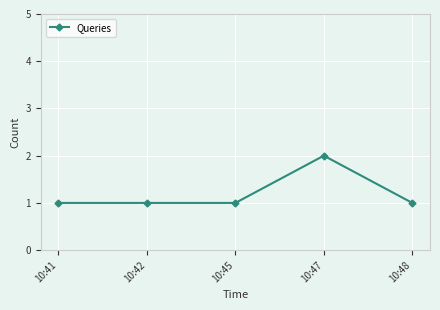

What is the ratio of the value at 10:42 to the value at 10:47?

0.5